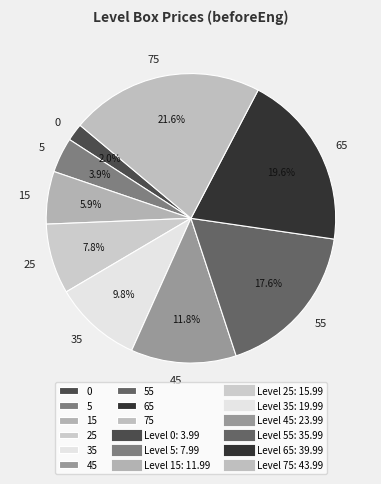

Is it true that 15 is 6% of the pie?

True